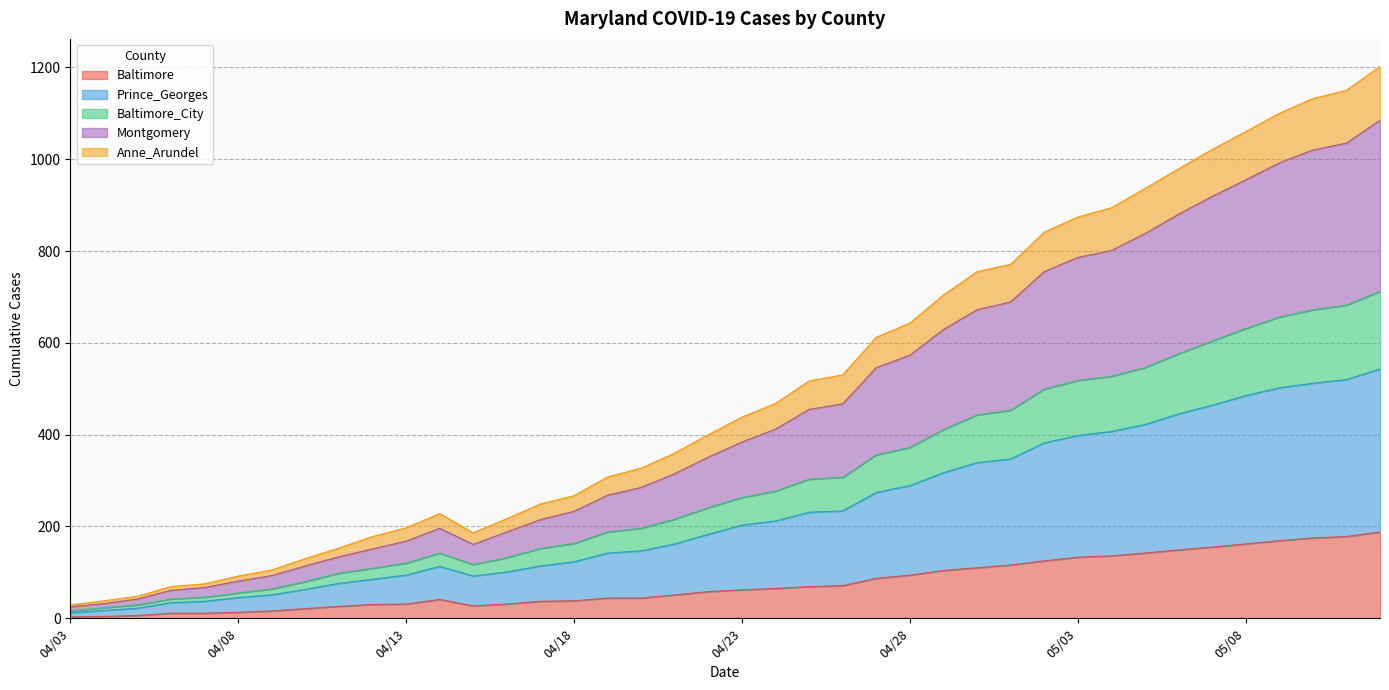

True or false: Baltimore and Baltimore_City cross at least once.

False